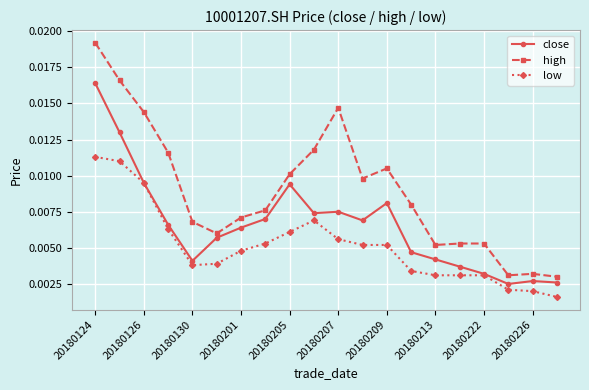

How many categories are shown in the chart?

20